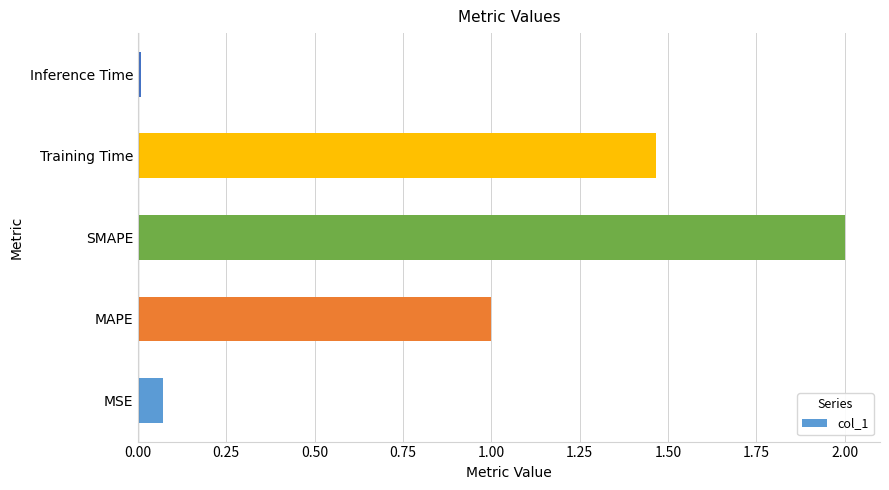

What value does the data have at MAPE?

1.0